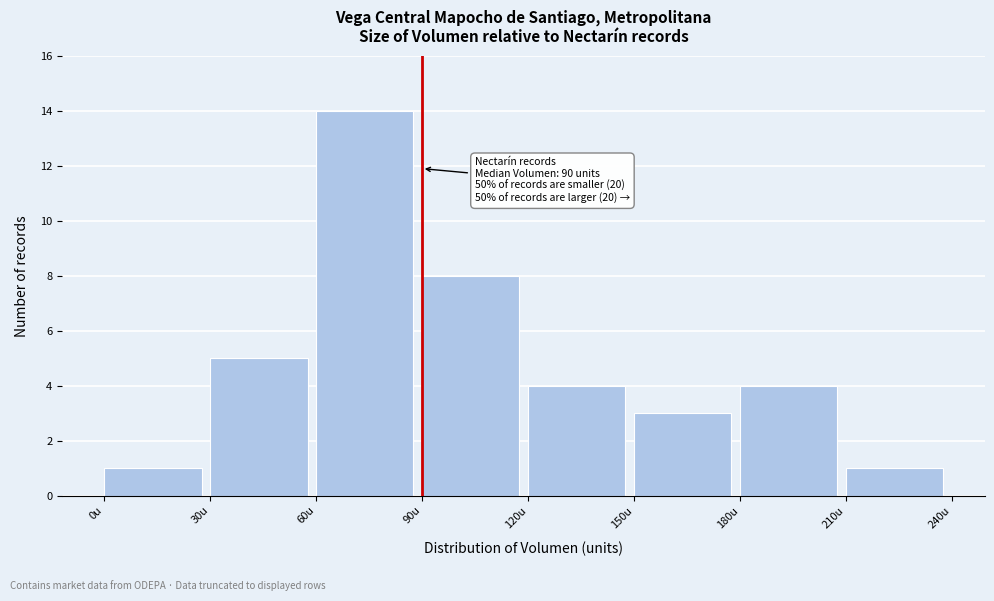

Over which range of the x-axis is the bar tallest?

60 to 90